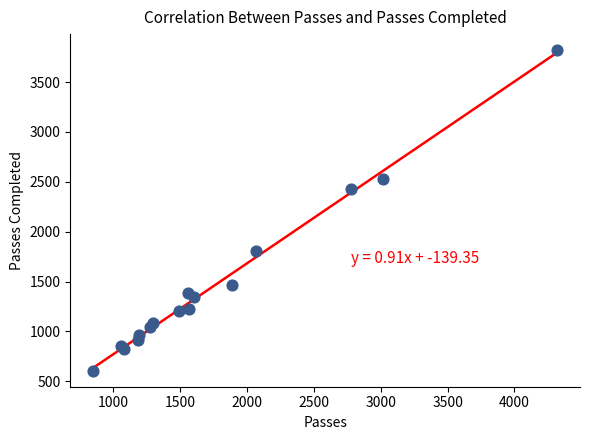

What Y value in the scatter plot is closest to 2213?

2427